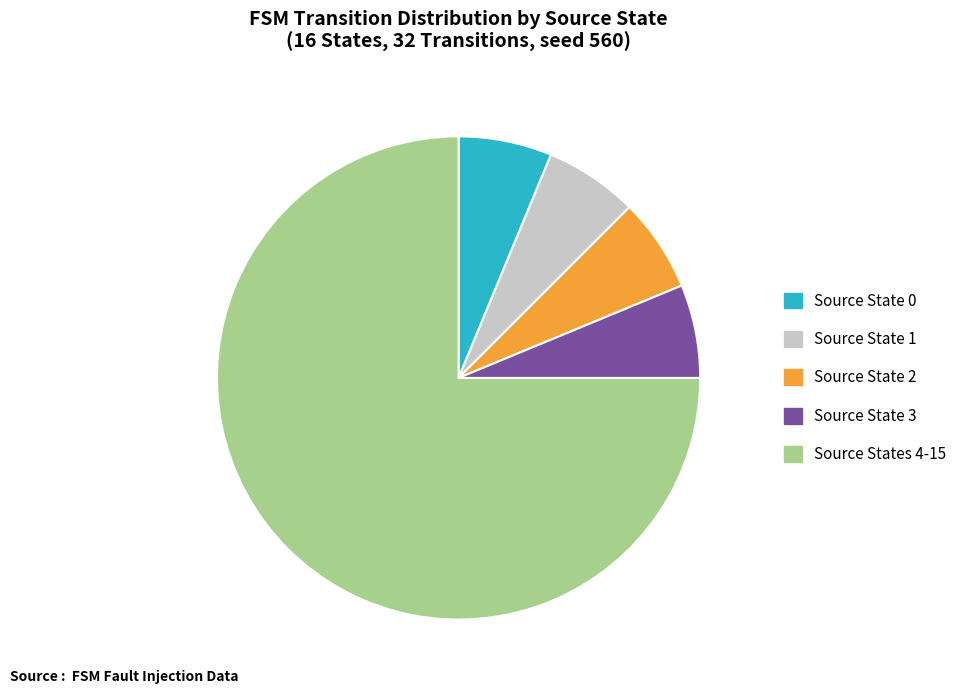

Is the sum of Source States 4-15 and Source State 0 greater than half?

Yes